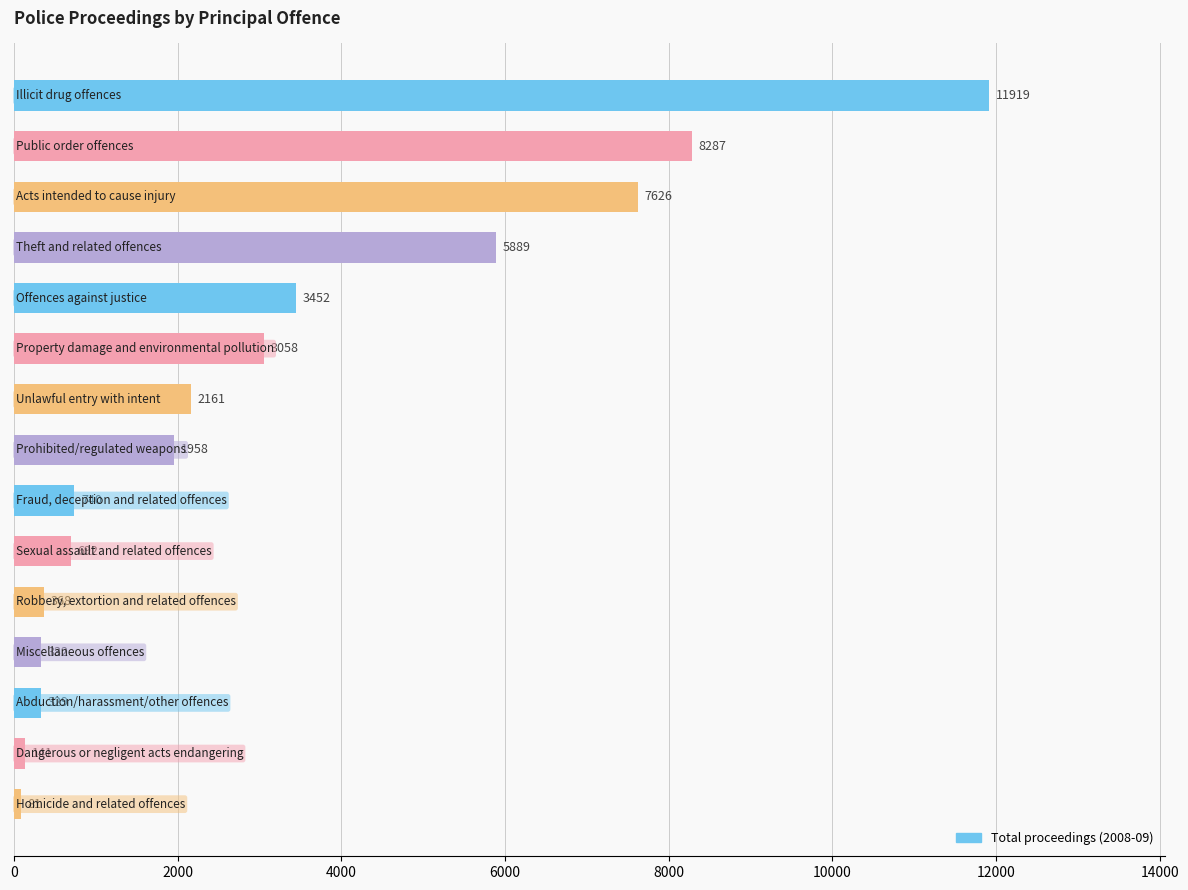

Count the number of categories in the chart.

15